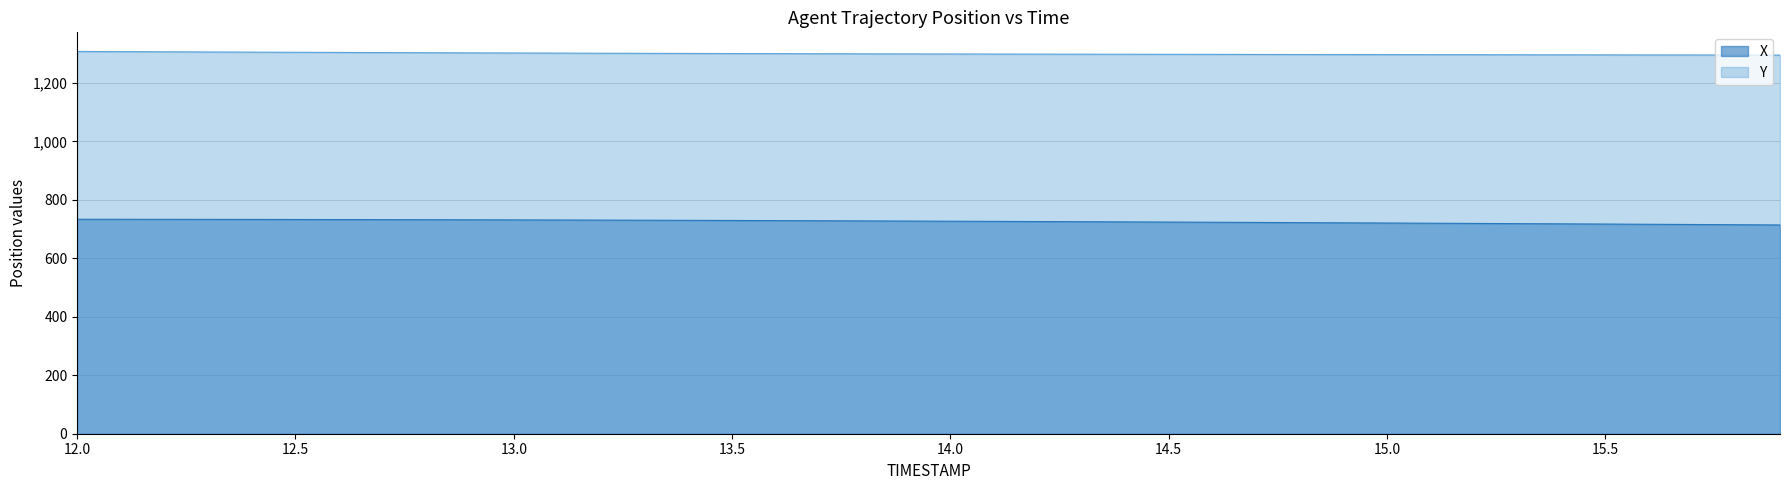

Rank the series by their maximum value, from lowest to highest.

X, Y